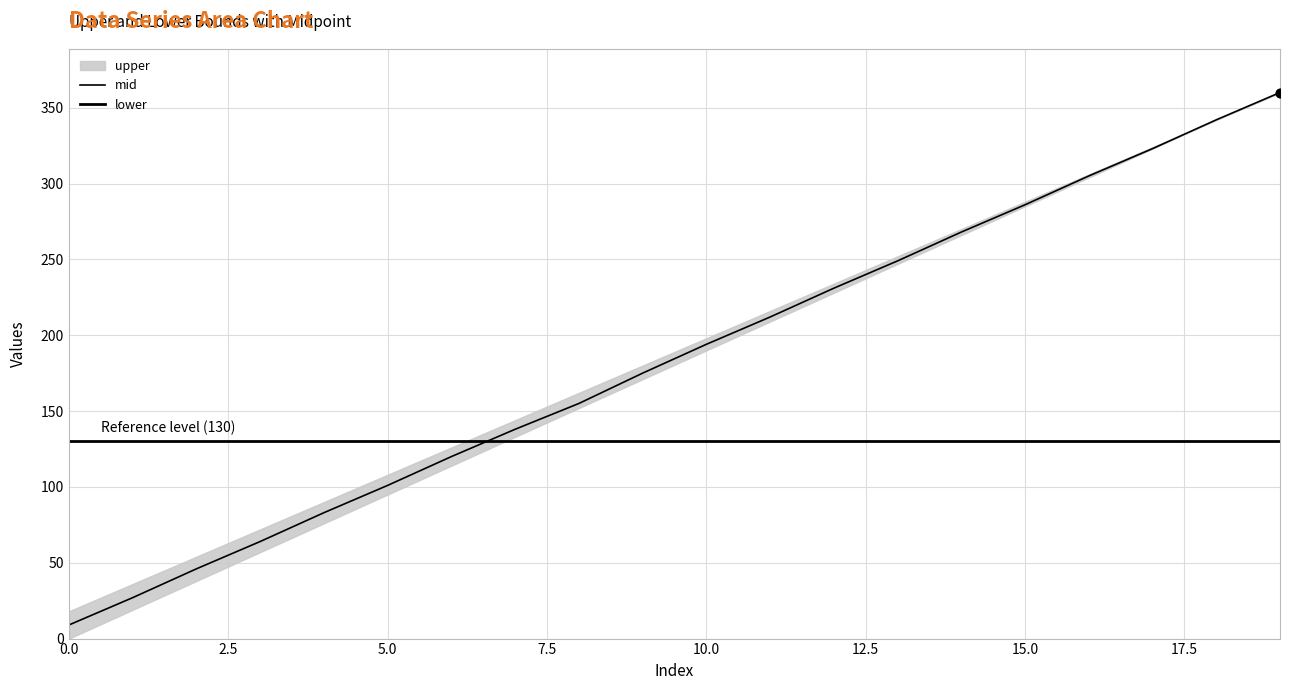

At how many categories does at least one series exceed 359?

1